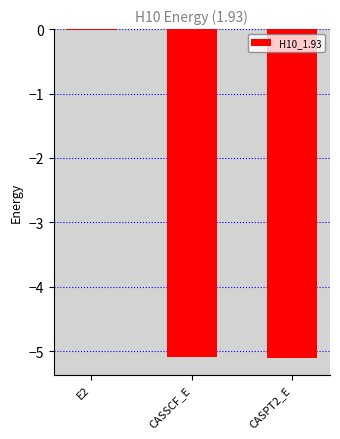

True or false: the data shows -1.8 at CASSCF_E.

False